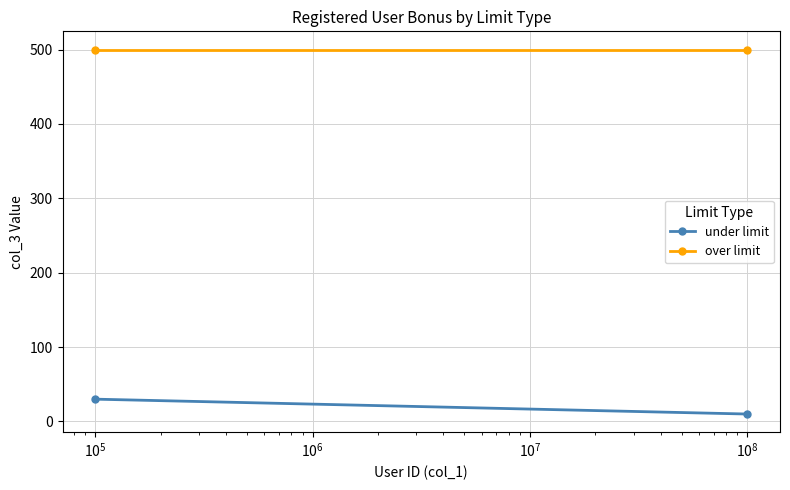

How many lines are shown in the chart?

2